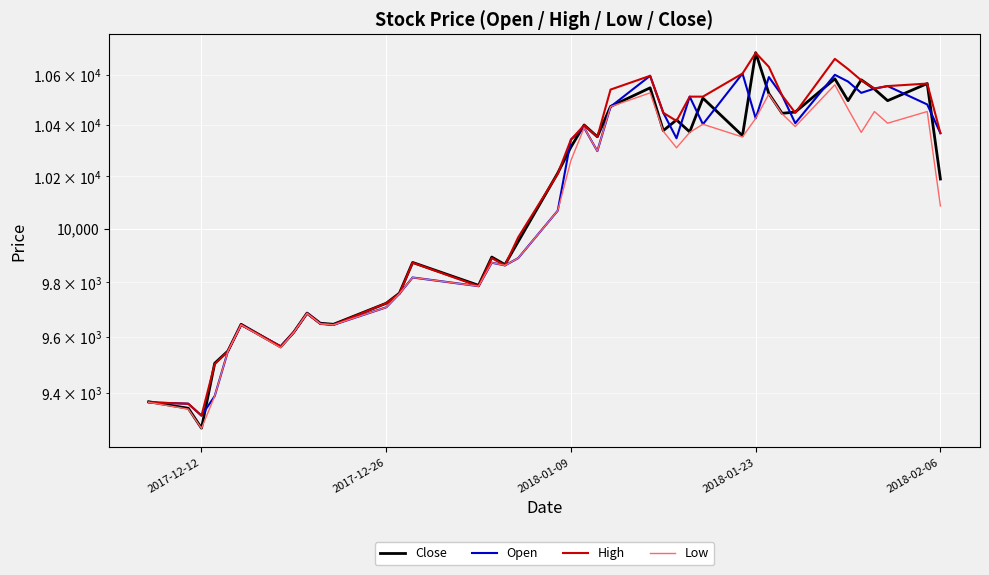

True or false: Low and High cross at least once.

False